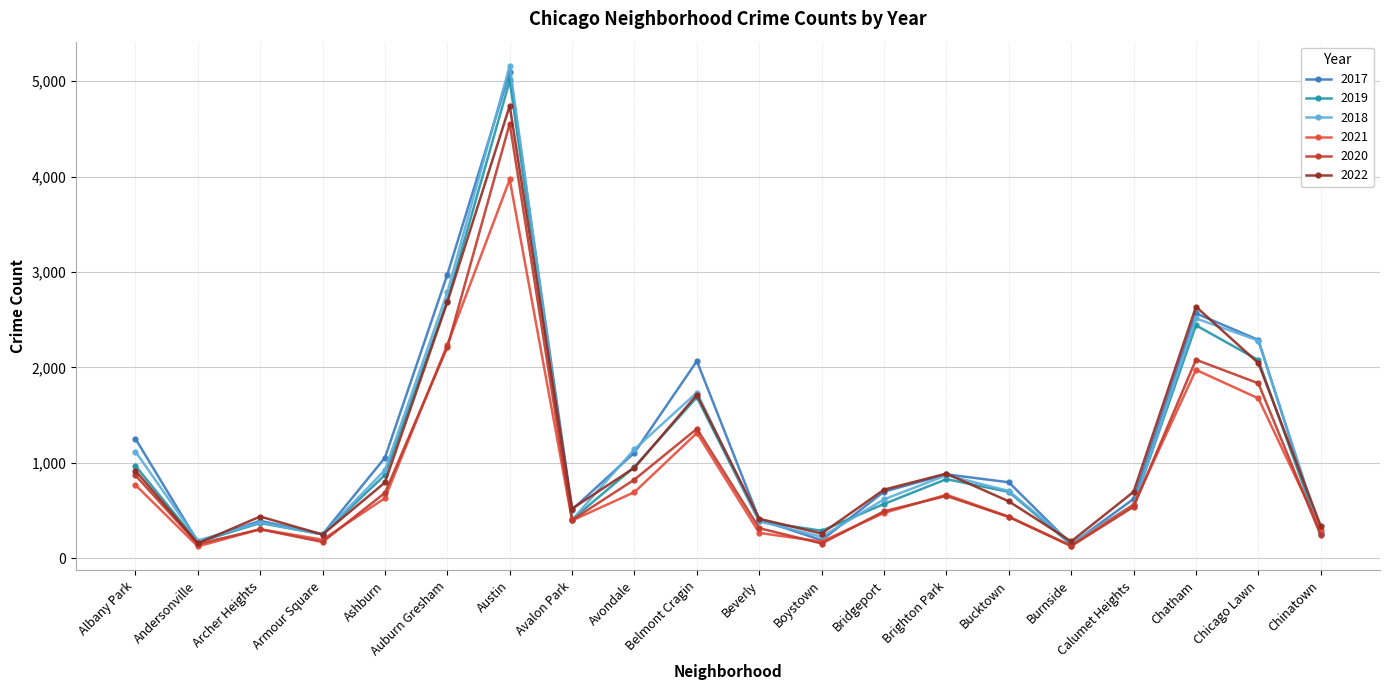

Which series changed the most between Albany Park and Ashburn?

2017